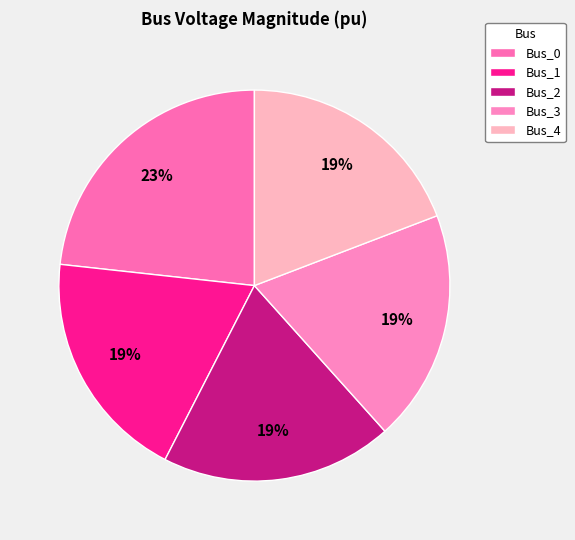

How many segments does this pie chart have?

5